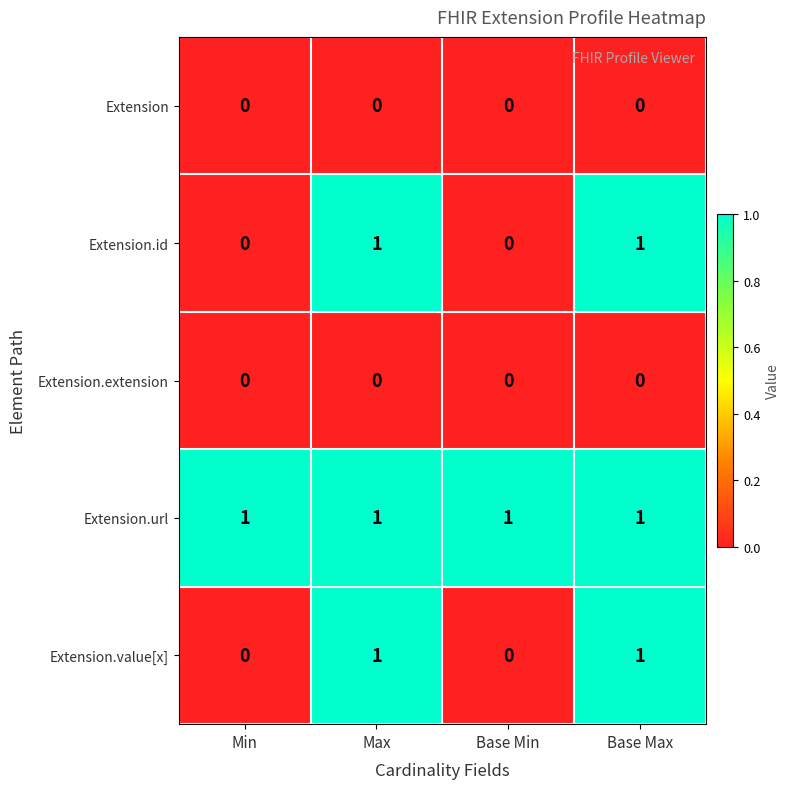

Reading left to right, list all the values displayed in this chart.

Extension: Min=0	Max=0	Base Min=0	Base Max=0
Extension.id: Min=0	Max=1	Base Min=0	Base Max=1
Extension.extension: Min=0	Max=0	Base Min=0	Base Max=0
Extension.url: Min=1	Max=1	Base Min=1	Base Max=1
Extension.value[x]: Min=0	Max=1	Base Min=0	Base Max=1